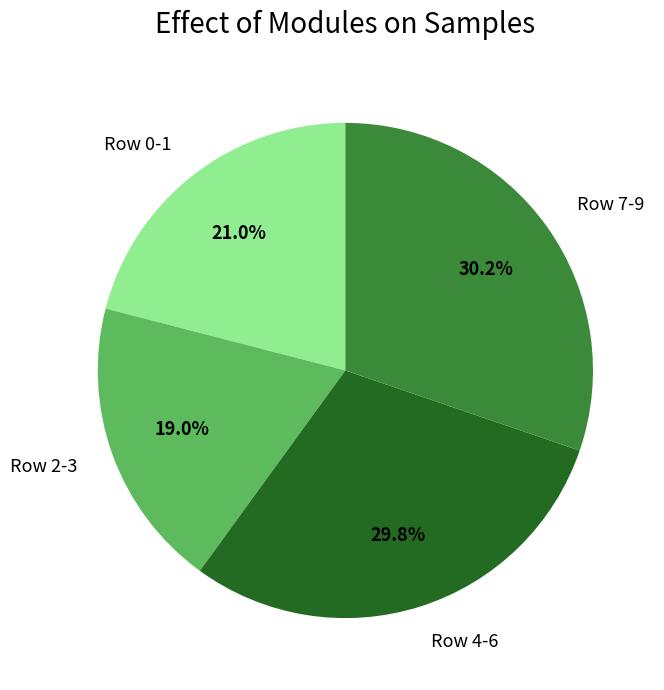

Is there a majority slice in this chart?

No